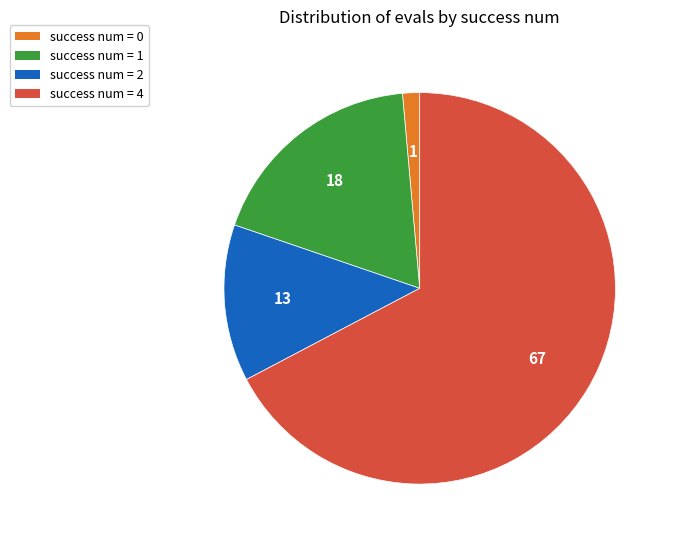

Does any single category account for the majority?

Yes